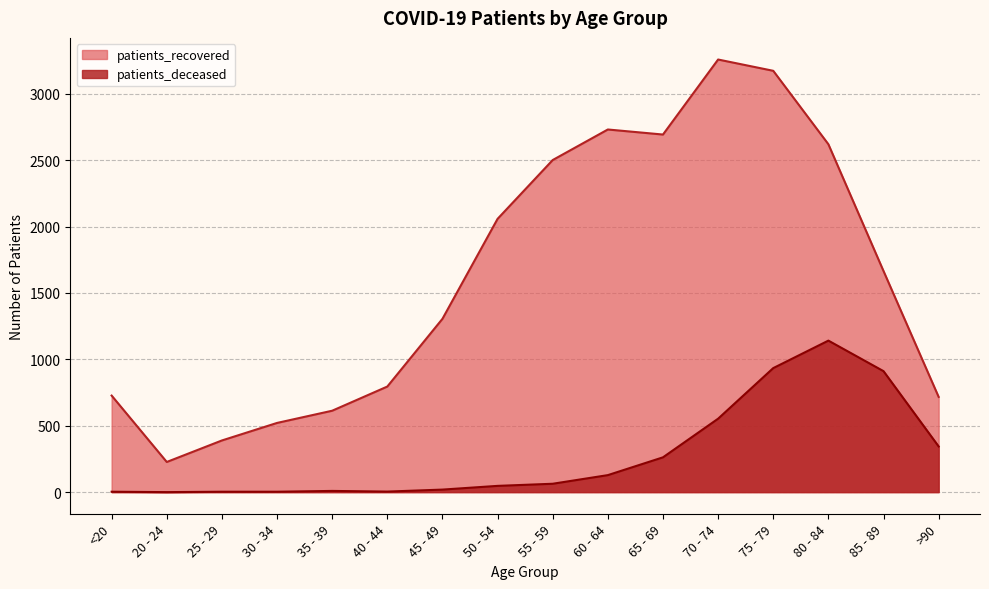

Where is the first local maximum for patients_recovered?

60 - 64